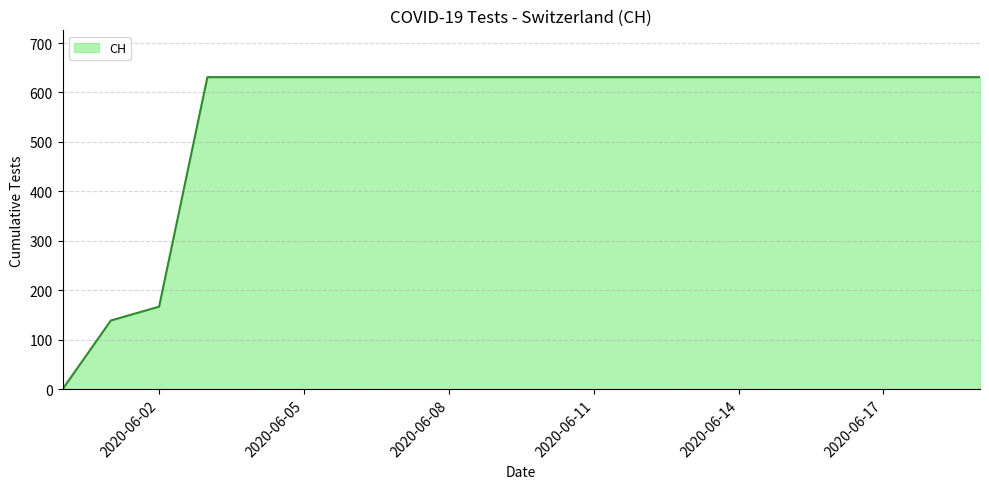

What is the difference between the maximum and minimum values?

631